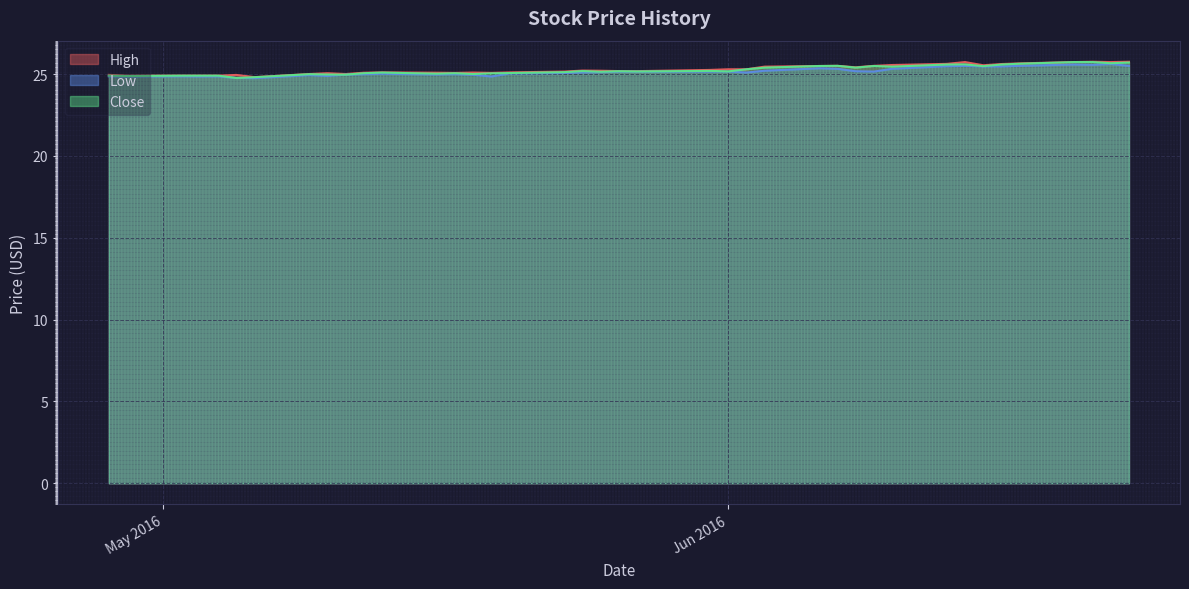

What is the lowest value of the Close series?

24.8